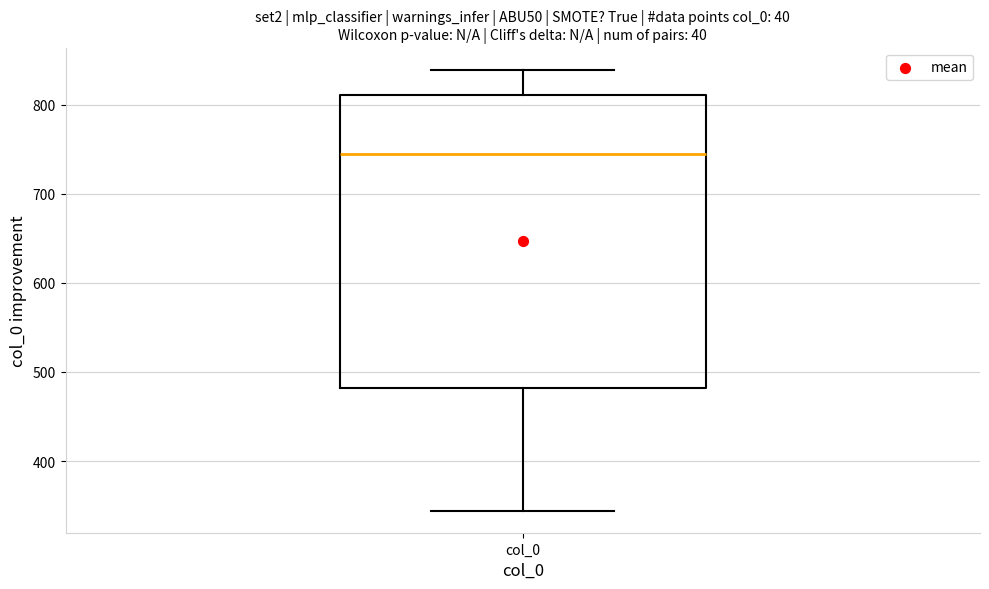

Transcribe this box plot: give where the median line is, the range the box spans, and where the two whiskers end, as read against the y-axis. The values are not printed on the chart, so give them approximately, as read against the axis.

median 740, box 480 to 810, whiskers 340 to 840